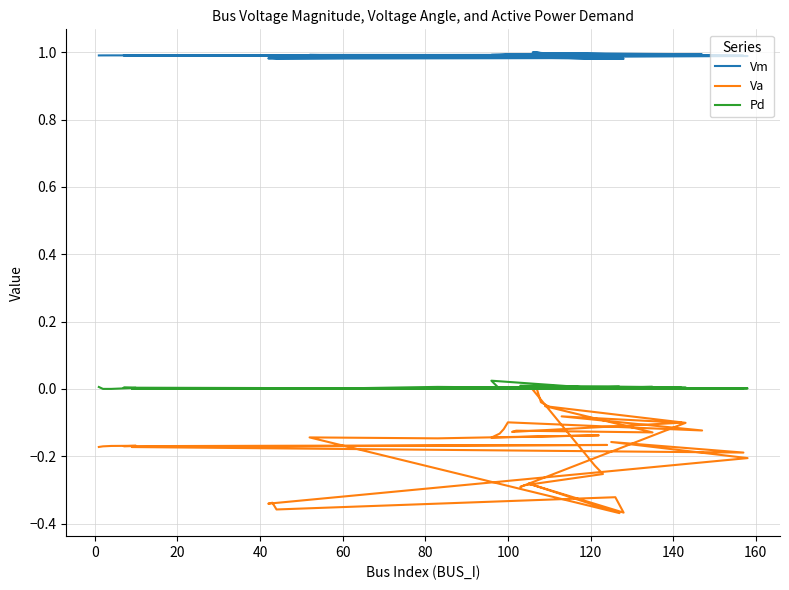

Rank the series at 12 from lowest to highest value.

Va, Pd, Vm